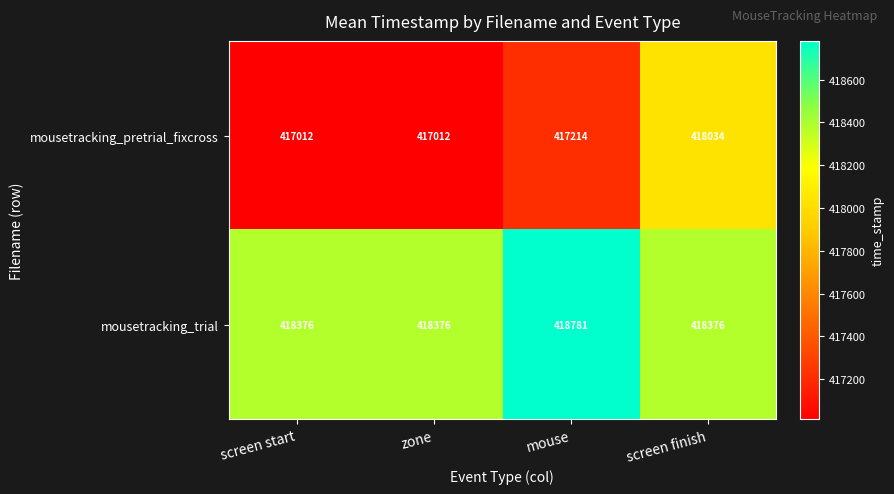

How many distinct data groups are displayed?

2